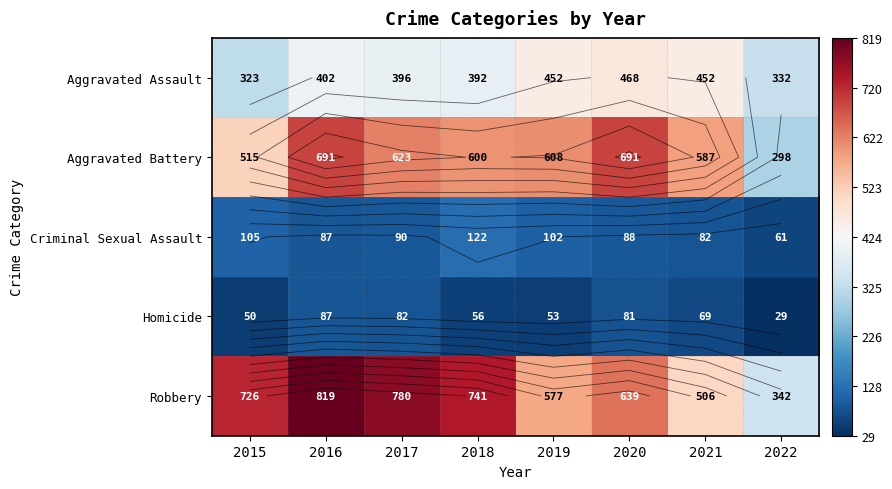

Count the number of categories in the chart.

8